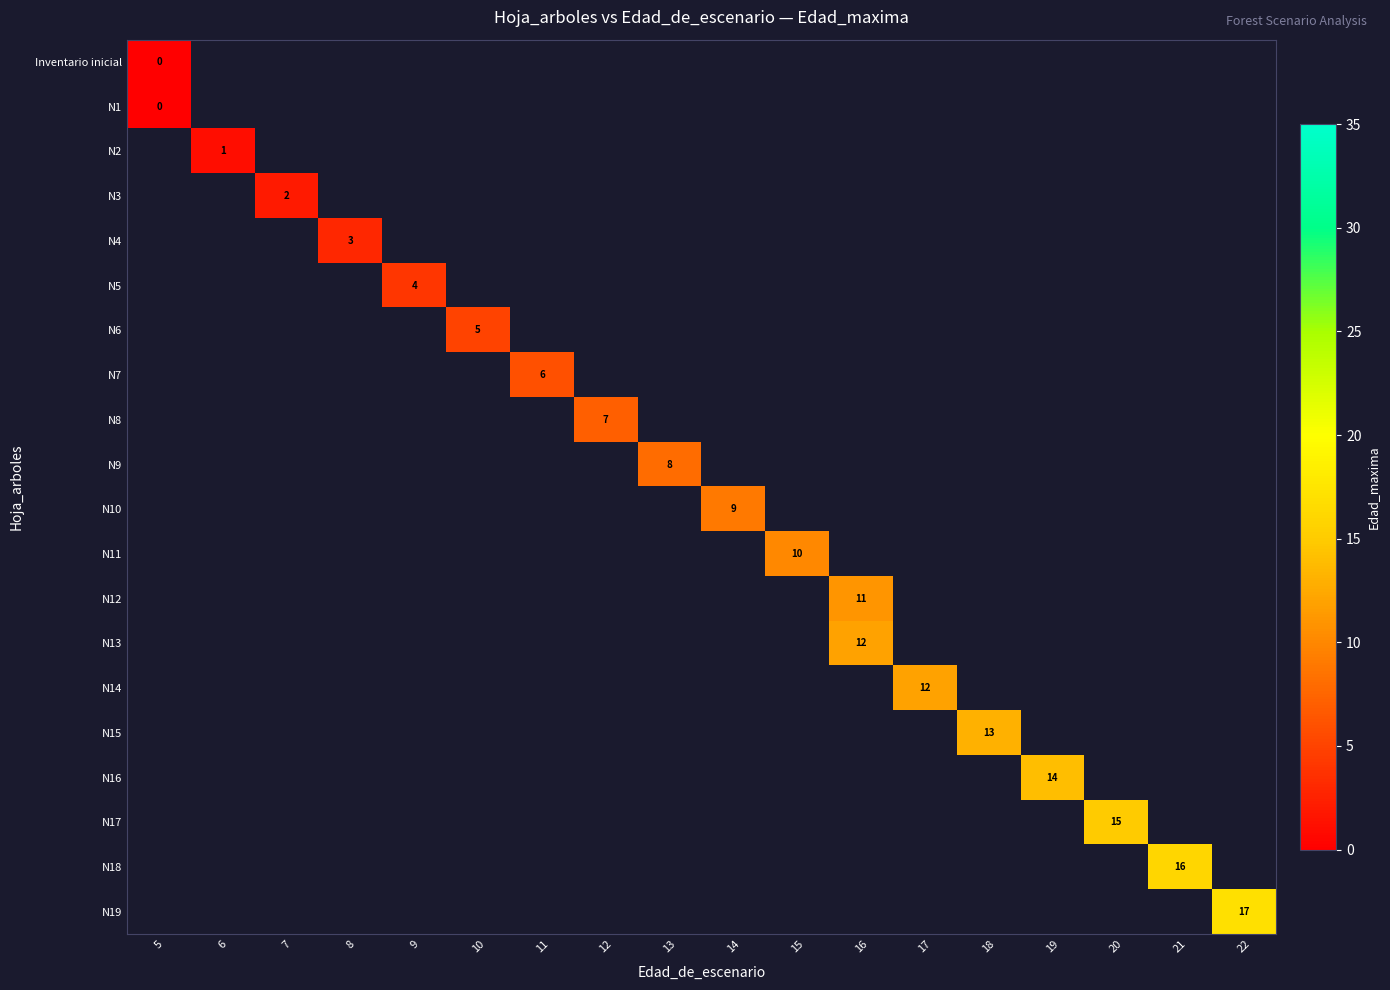

Which label corresponds to the smallest value in the chart?

5